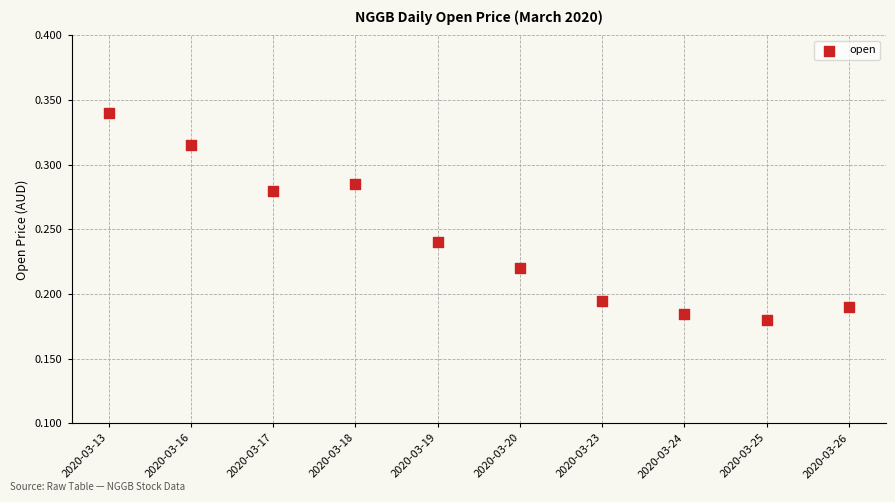

How many points are shown in the scatter plot?

10